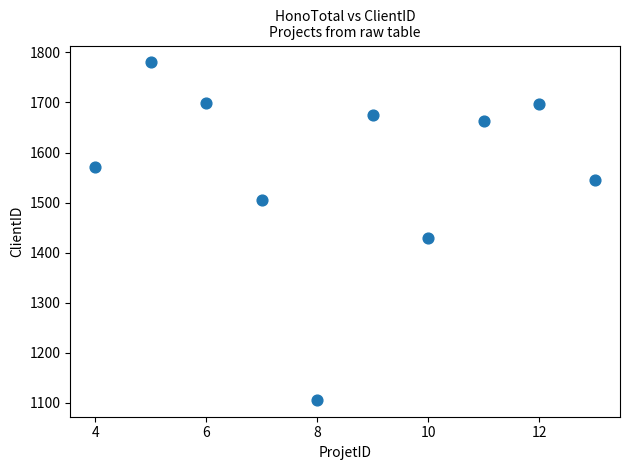

What is the average X value?

8